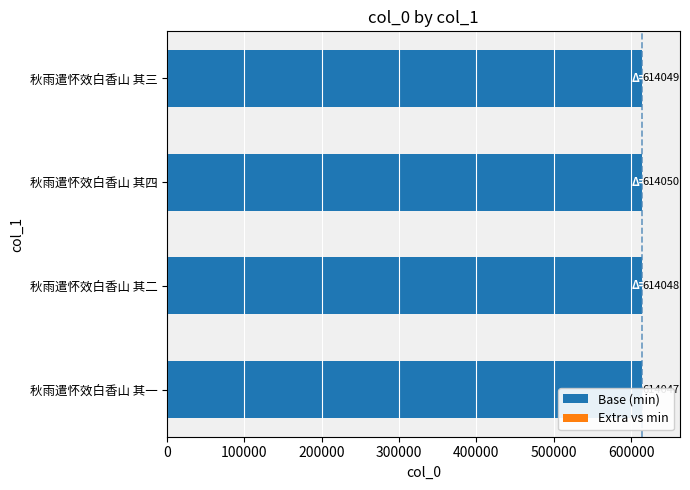

Which series has the largest total across all categories?

Extra vs min